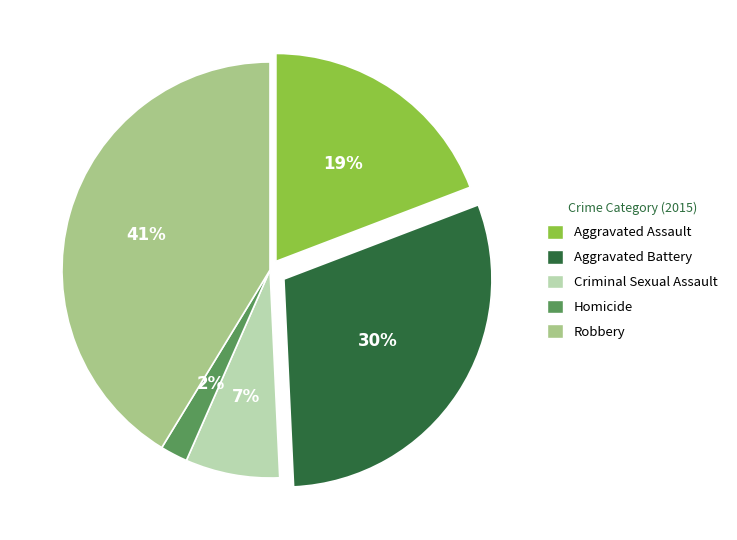

Which slice is the largest?

Robbery